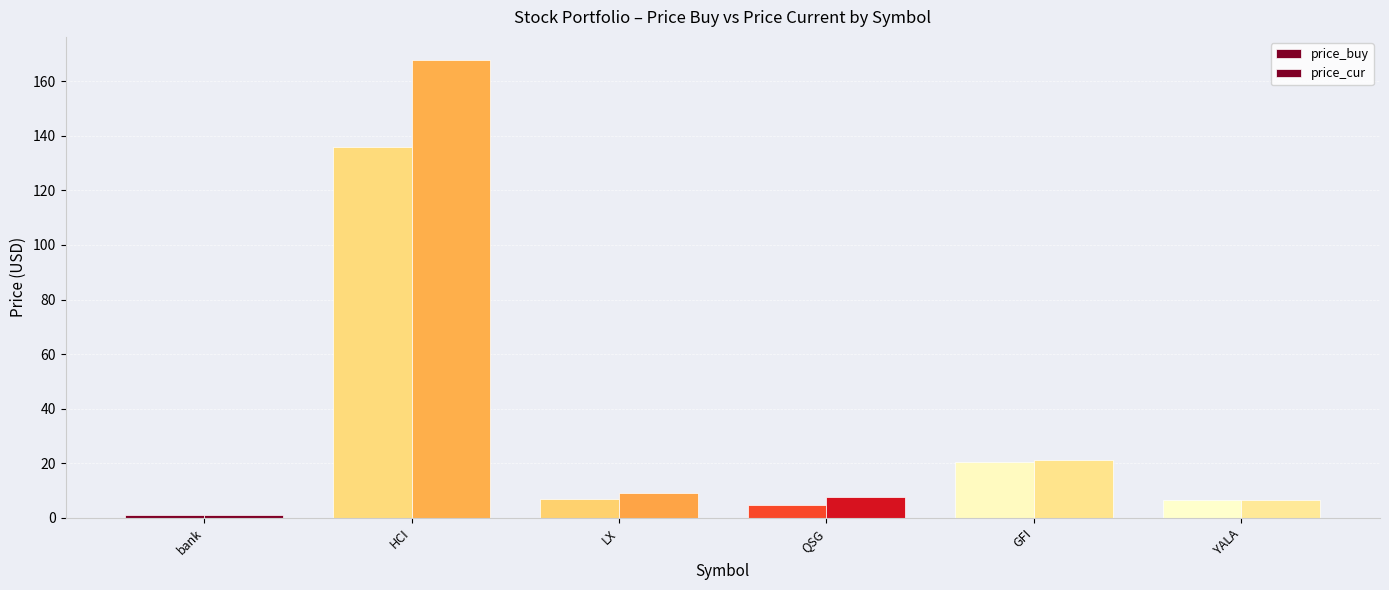

Count the number of data series in this chart.

2